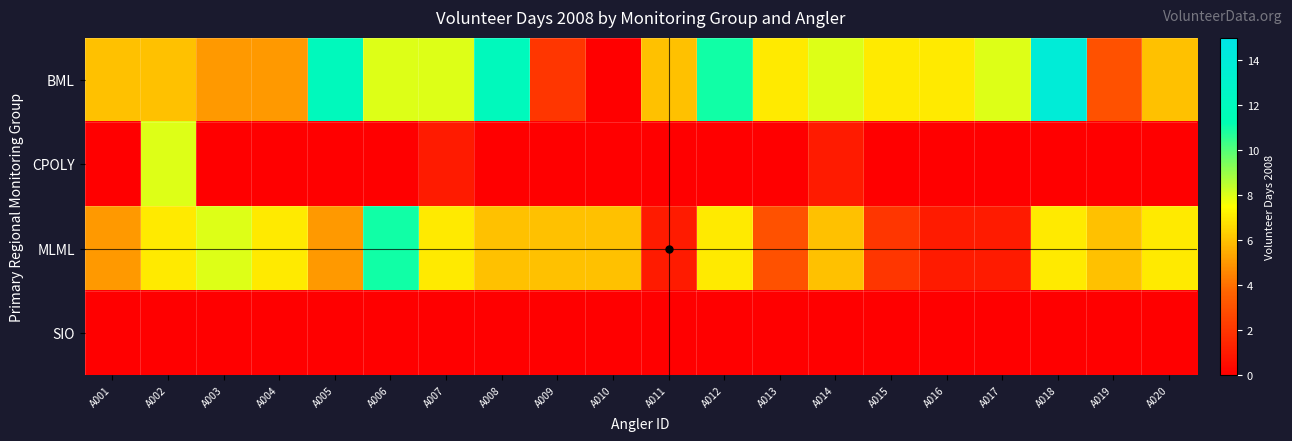

What is the spread (max minus min) of values at A012?

11